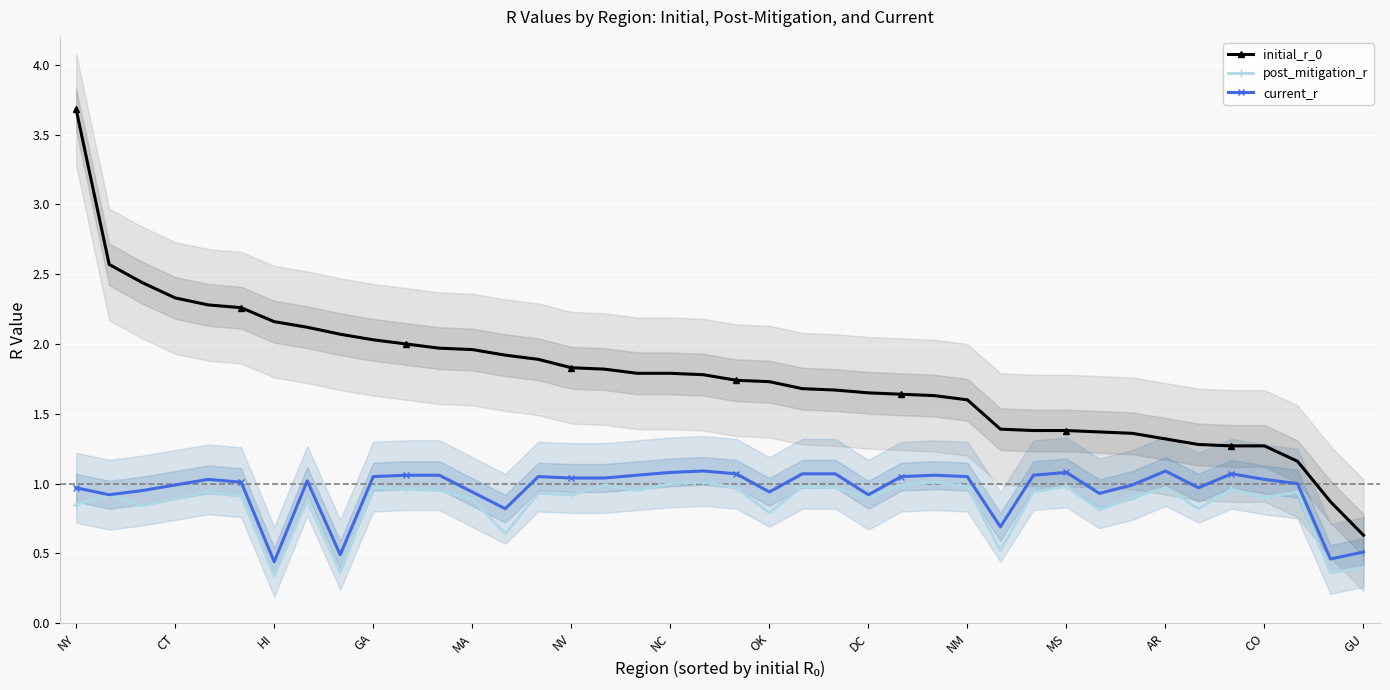

Which series changed the most between 20 and 26?

initial_r_0